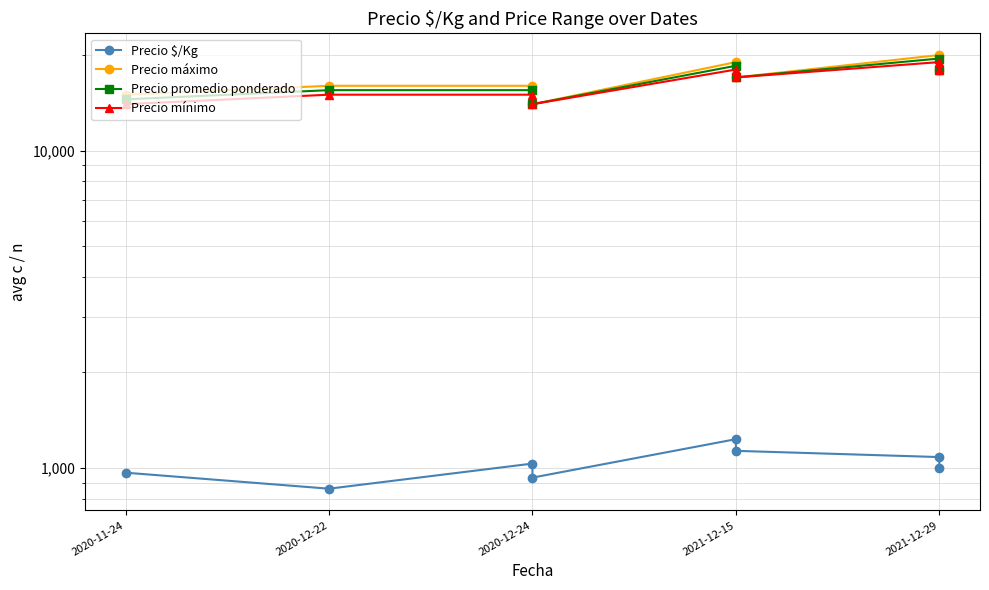

Rank the series by their maximum value, from lowest to highest.

Precio $/Kg, Precio mínimo, Precio promedio ponderado, Precio máximo